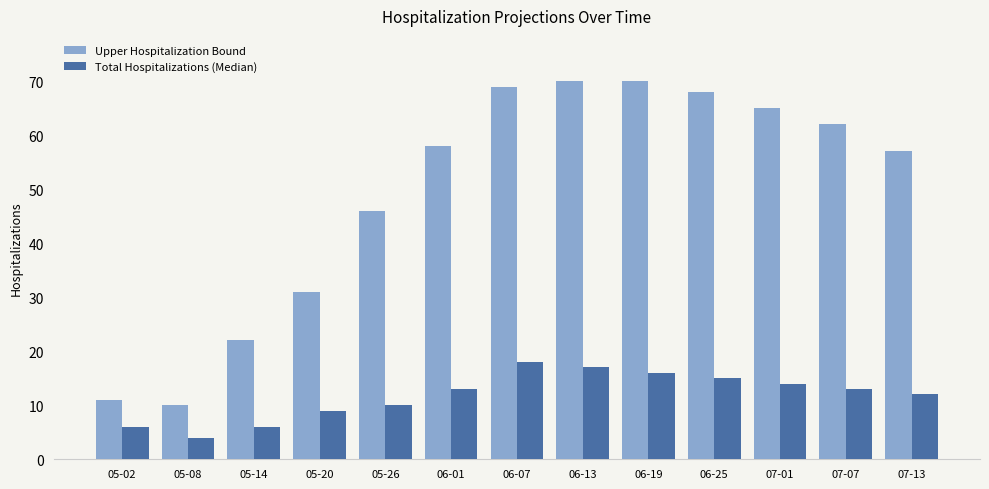

Are the bars horizontal?

No